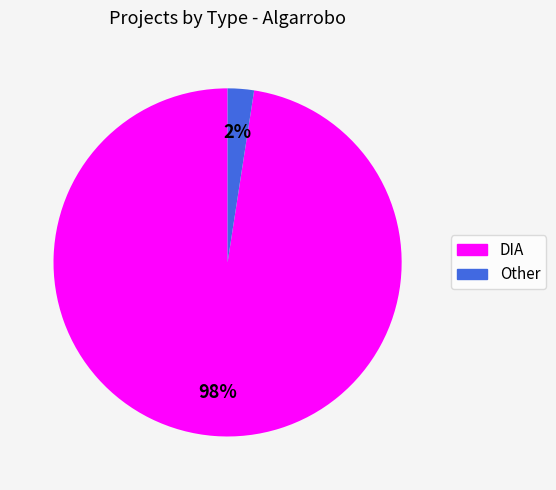

To the nearest percent, what percentage of the pie is Other?

2%